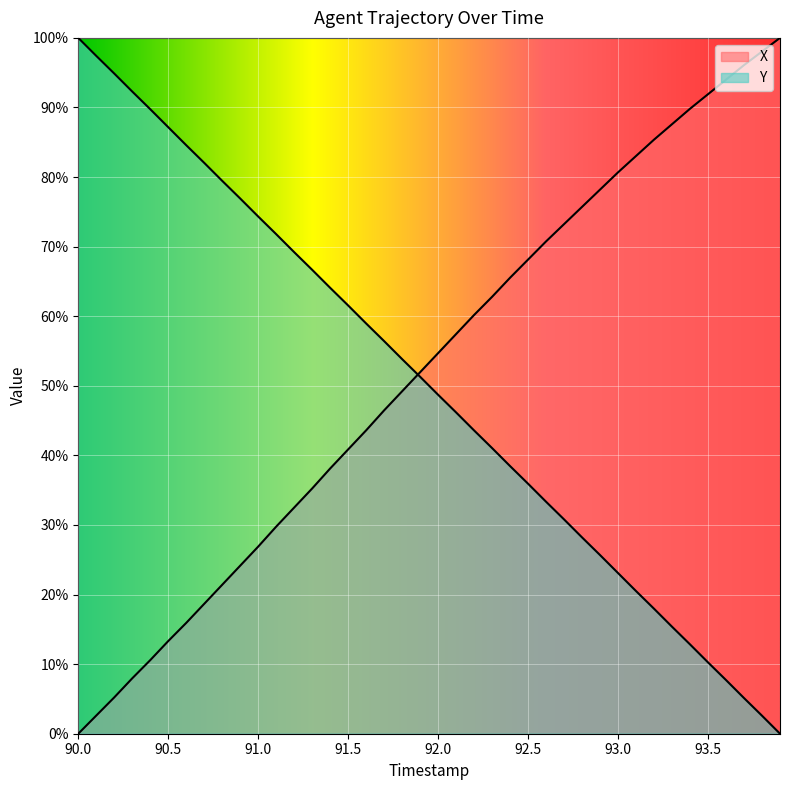

How many lines are shown in the chart?

2